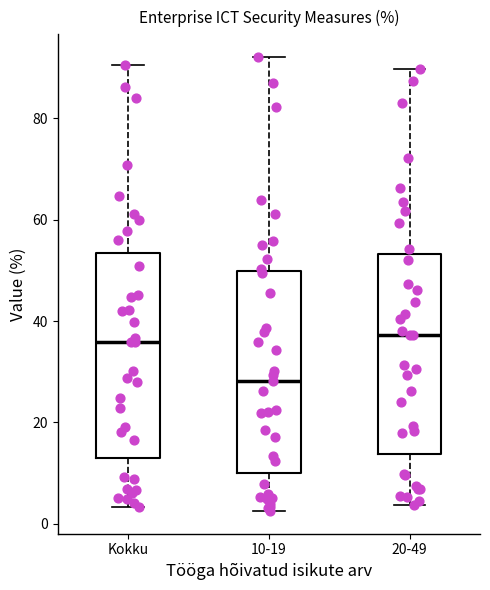

Which box's median line is the lowest?

10-19